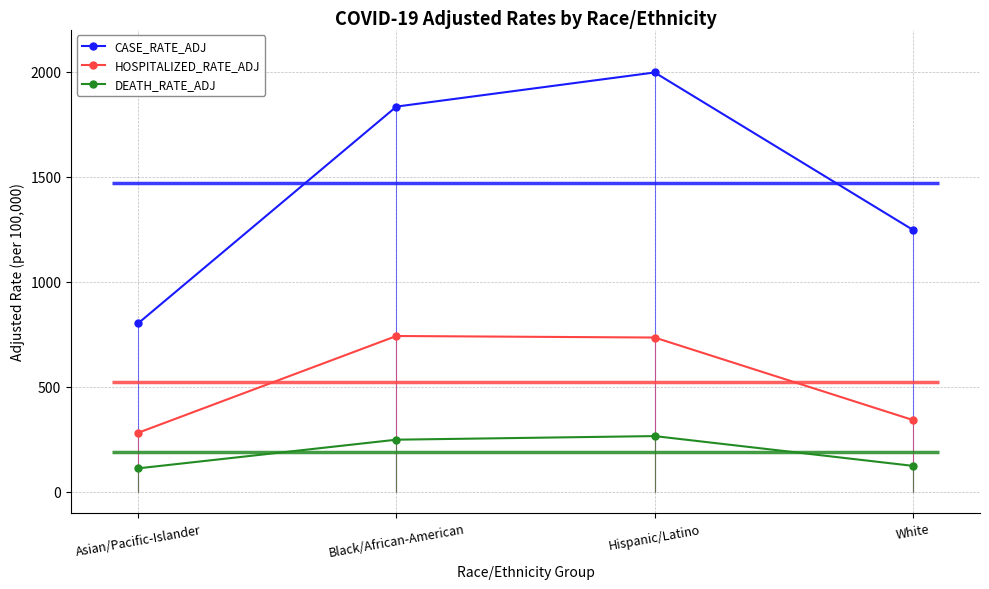

At which label does HOSPITALIZED_RATE_ADJ reach its minimum?

Asian/Pacific-Islander